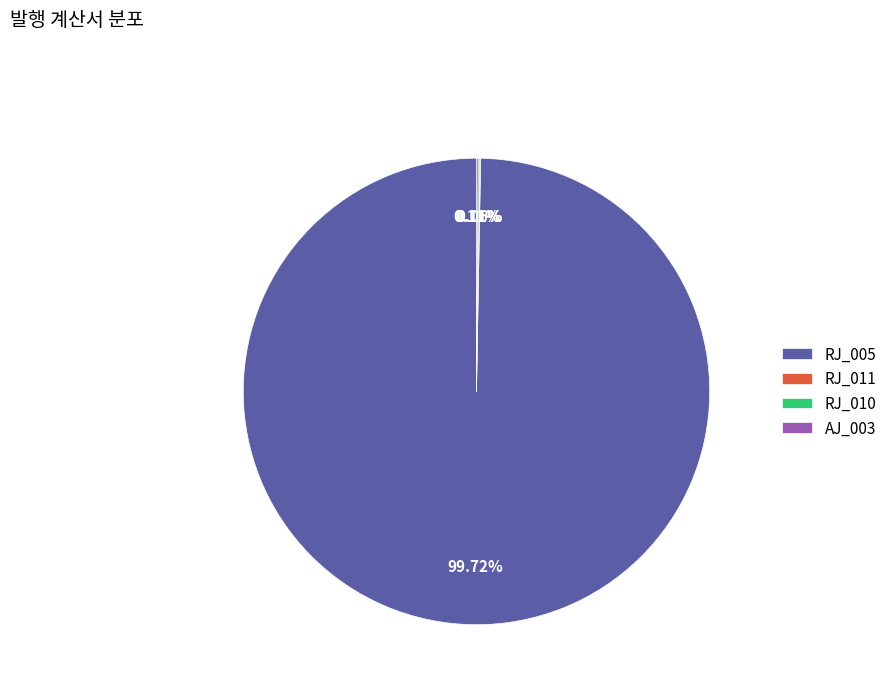

To the nearest percent, what is the average slice percentage?

25%